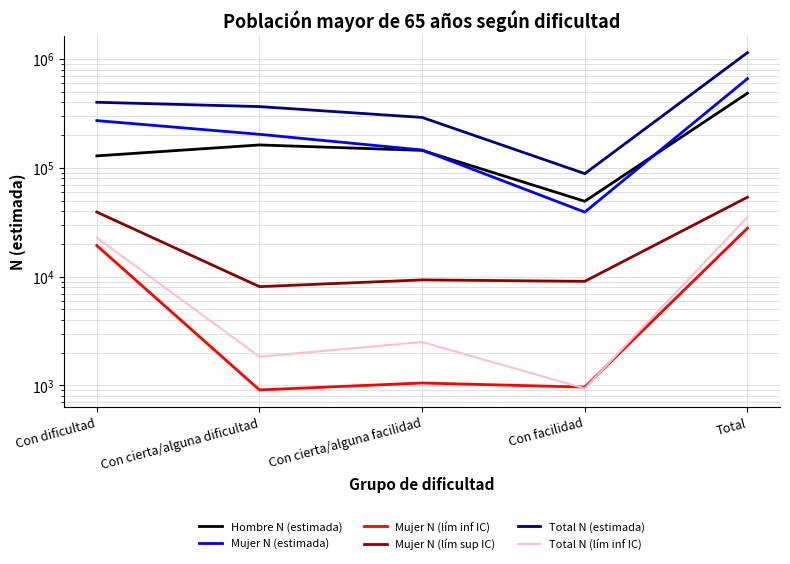

How many interior local valleys does the Mujer N (lím inf IC) series have?

2